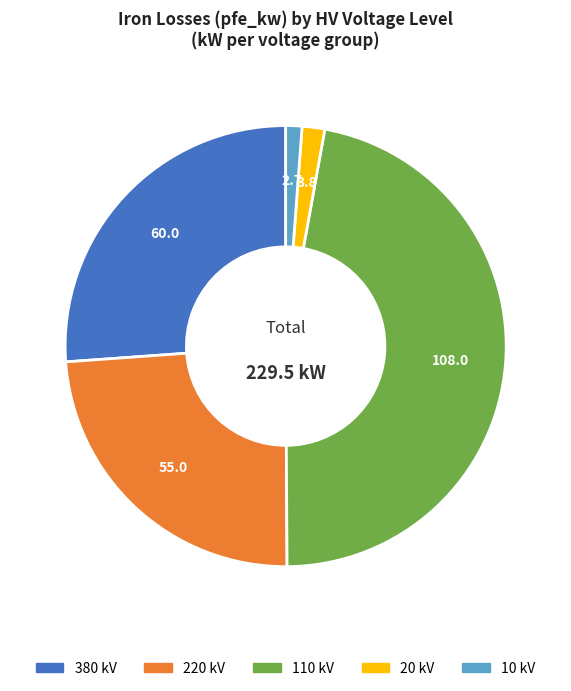

Is there a majority slice in this chart?

No